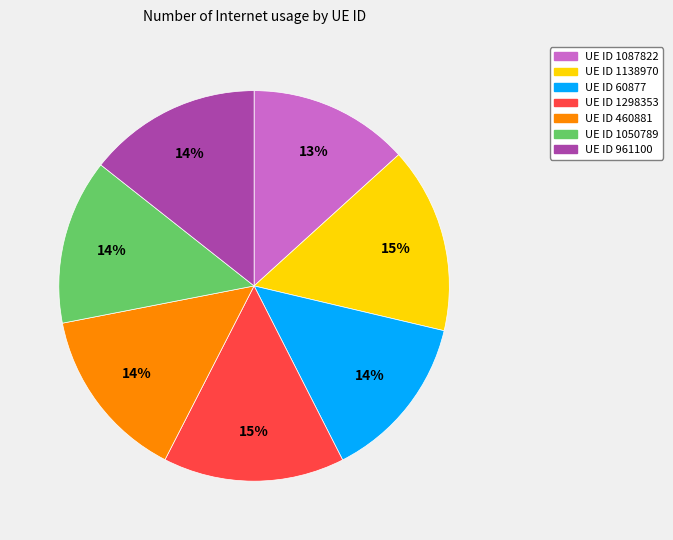

To the nearest percent, what is the average slice percentage?

14%